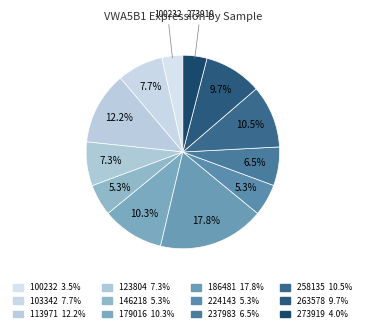

Rank the categories by value from highest to lowest.

186481, 113971, 258135, 179016, 263578, 103342, 123804, 237983, 224143, 146218, 273919, 100232